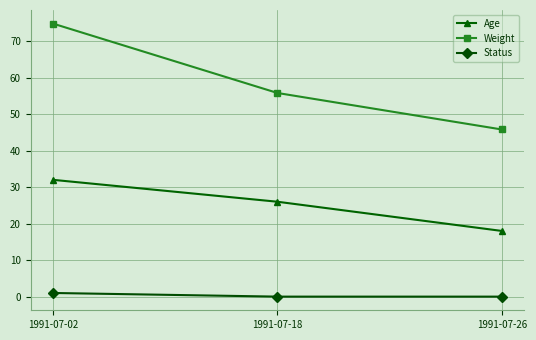

Rank the categories by Age value from highest to lowest.

1991-07-02, 1991-07-18, 1991-07-26